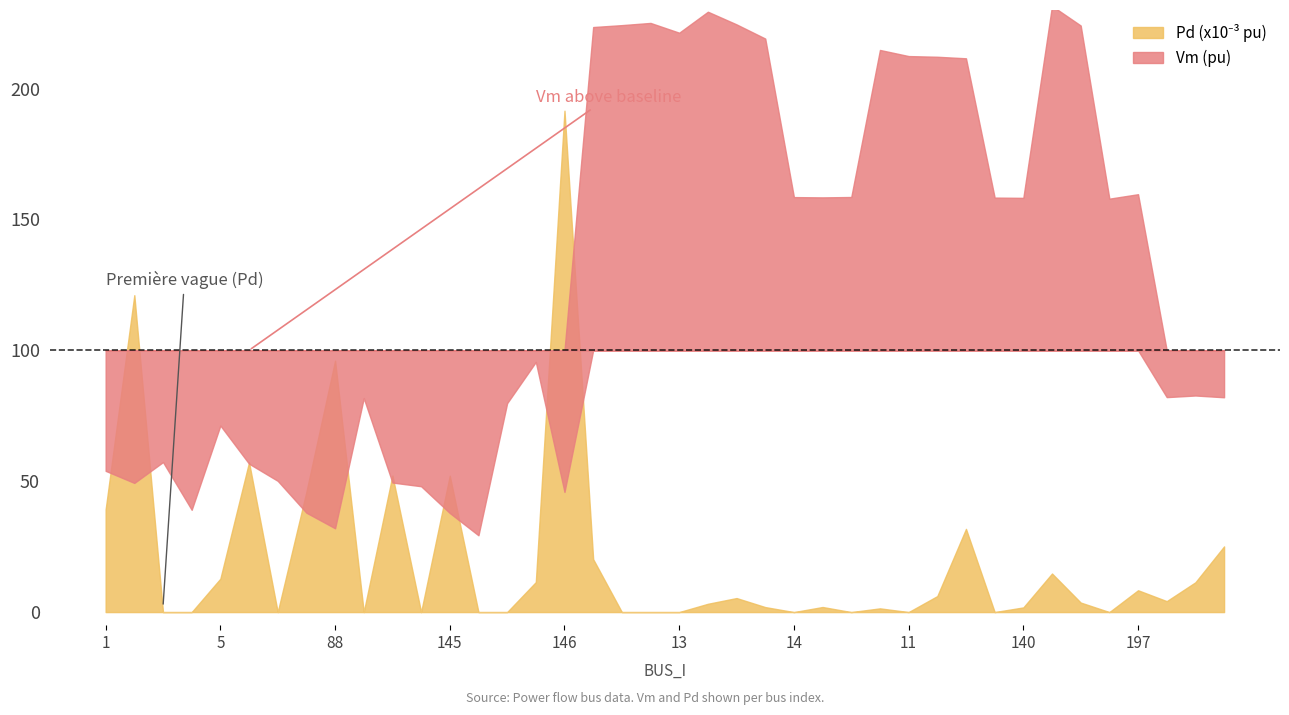

At which category does Pd_scaled reach its first local peak?

2